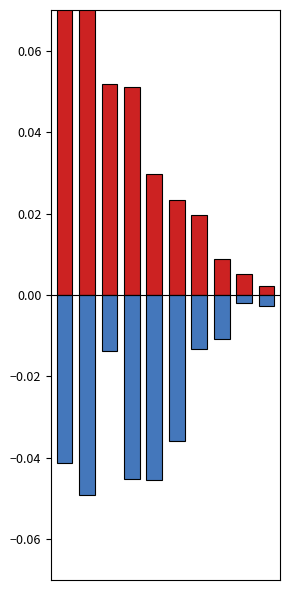

Between 1 and 4, which series saw the biggest shift?

p (mix)